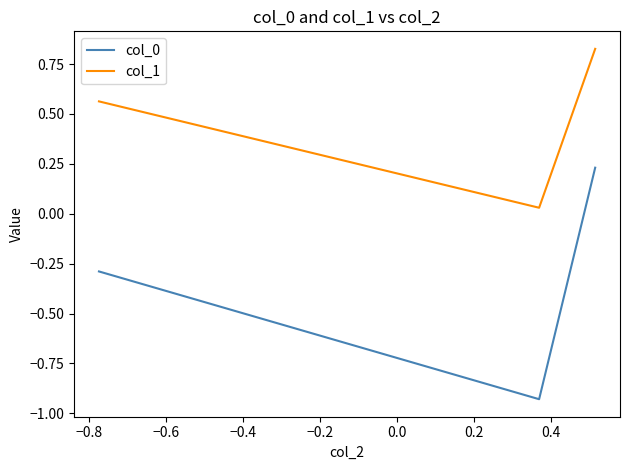

What is the sum of all col_1 values?

1.4